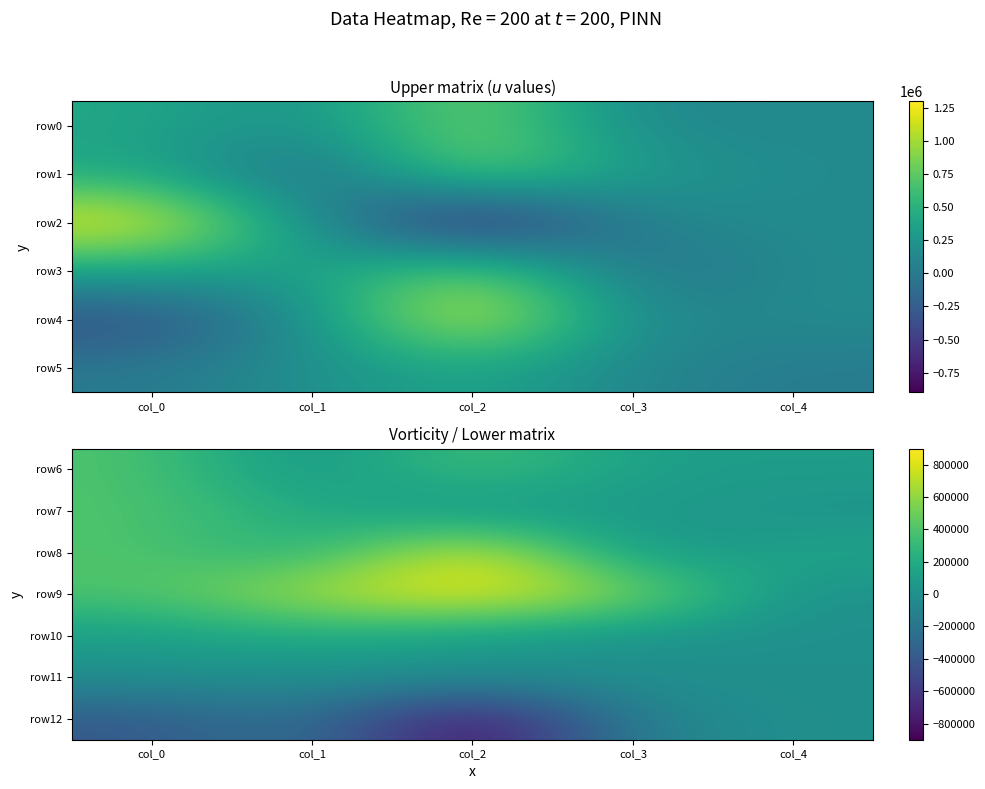

The value of row8 at col_2 is 1312529. True or false?

False